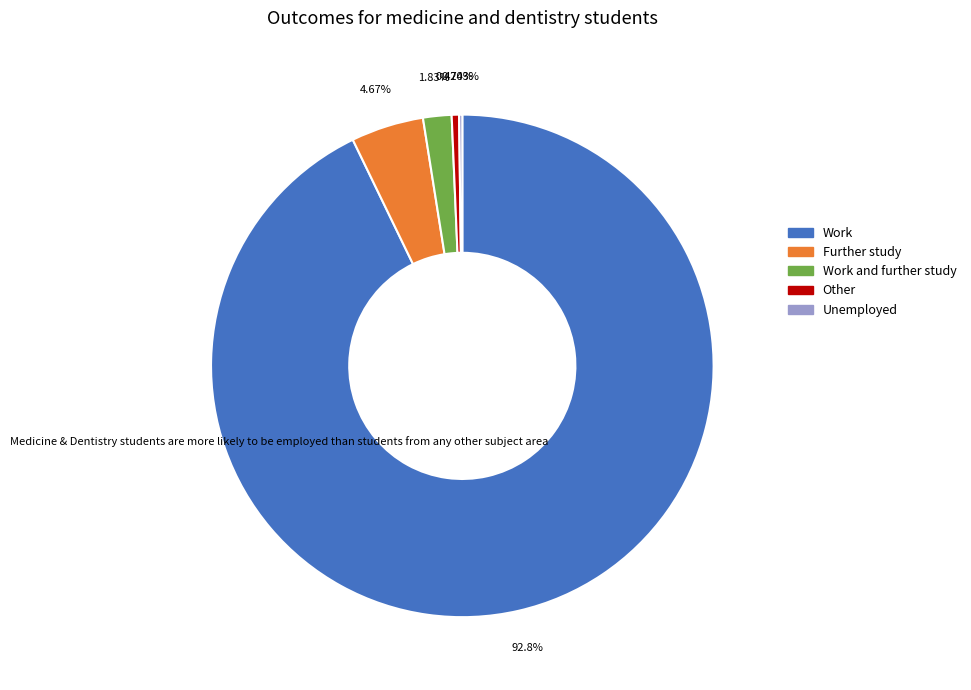

Is there any slice that represents more than half of the pie?

Yes